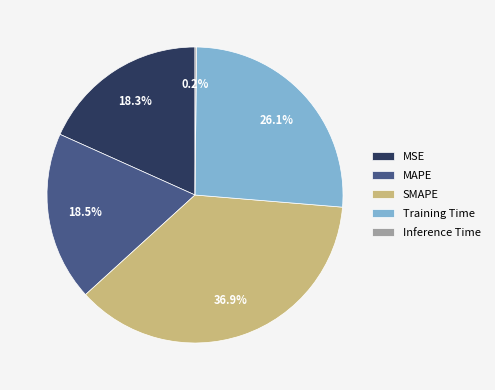

Combined, do SMAPE and MSE account for over 50%?

Yes